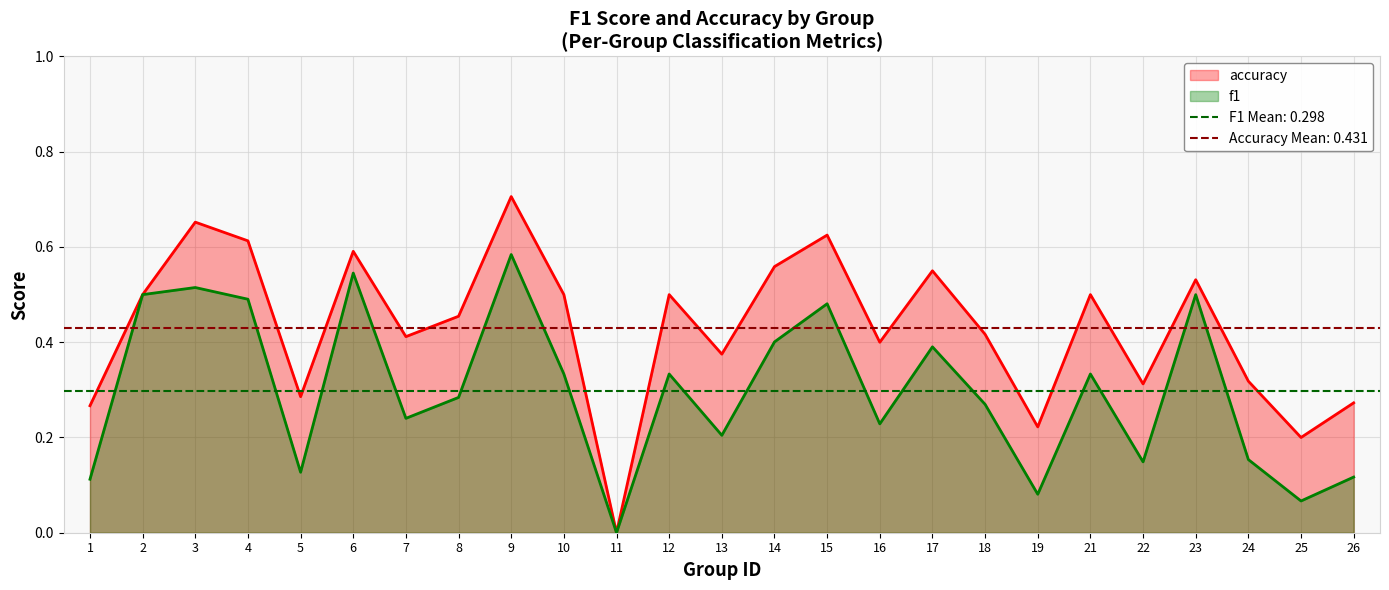

What is the value of the f1 point at the 12th from the left?

0.3